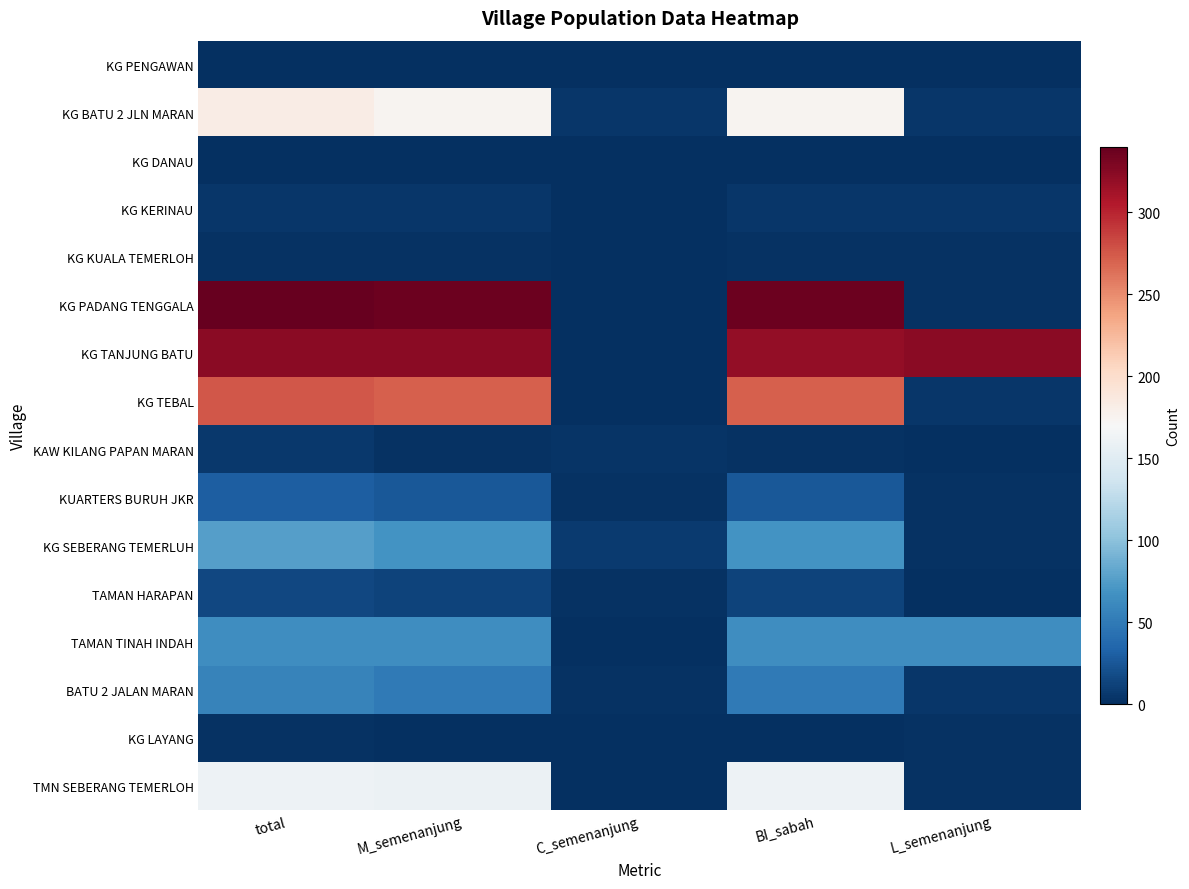

Between M_semenanjung and C_semenanjung, which is larger?

M_semenanjung